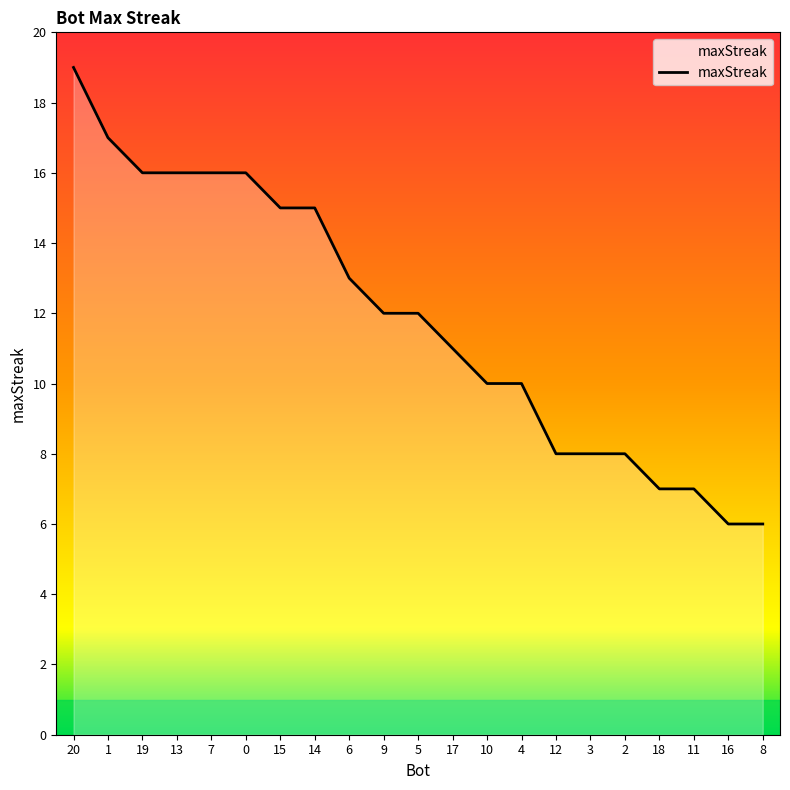

Count the number of categories in the chart.

21